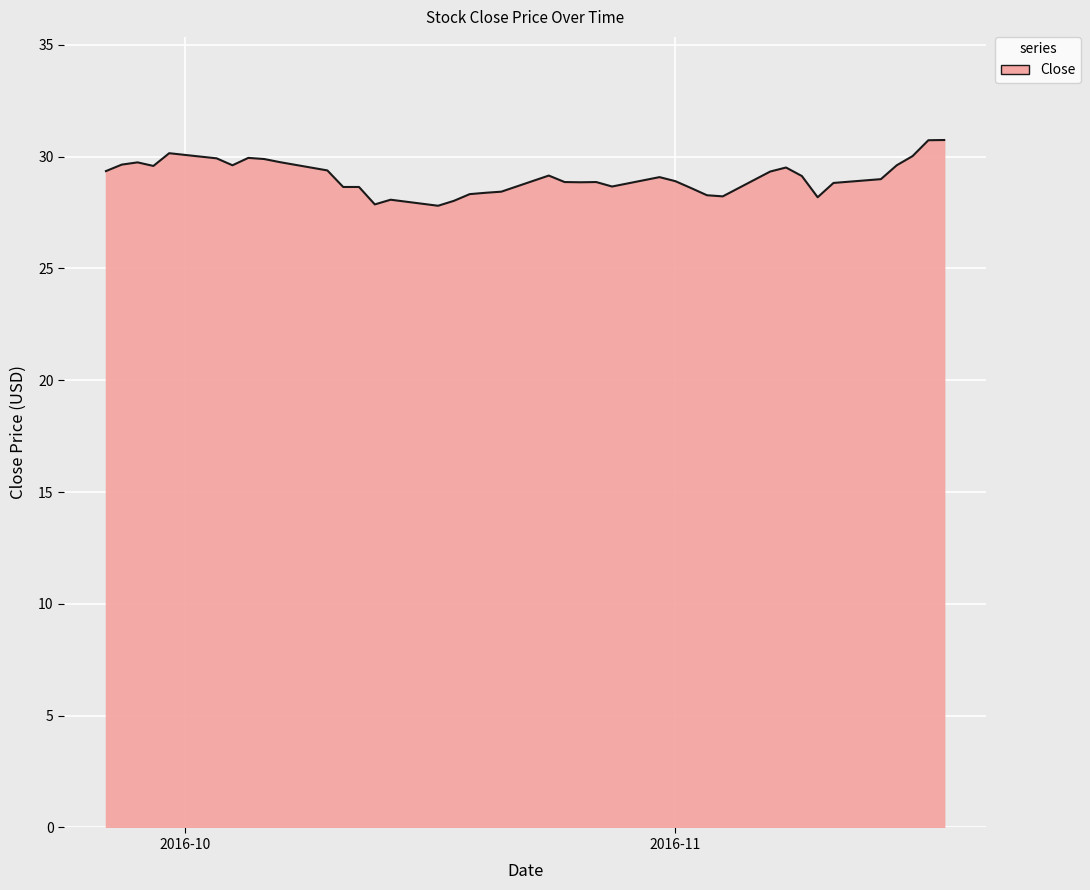

What is the sum of all values?

1163.6